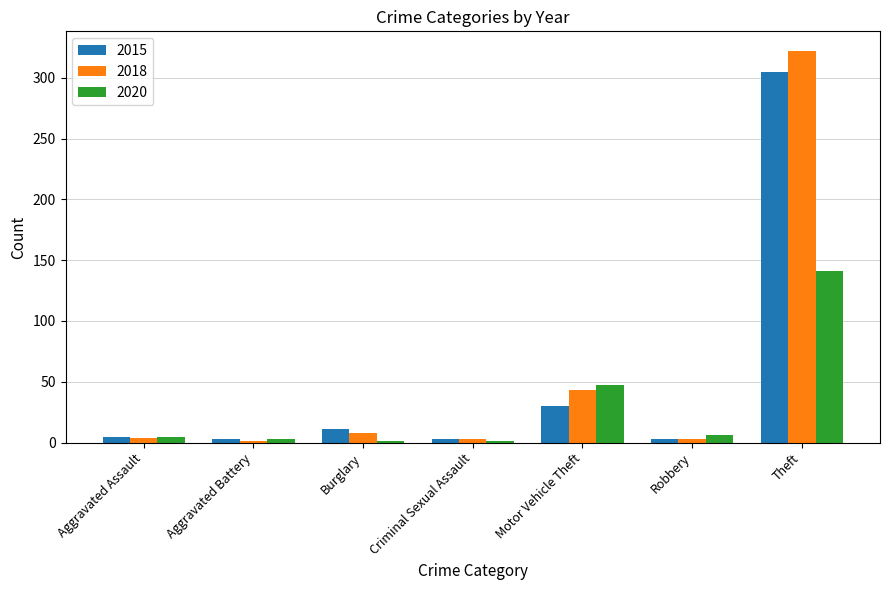

Where is 2018 nearest to the value 161?

Motor Vehicle Theft